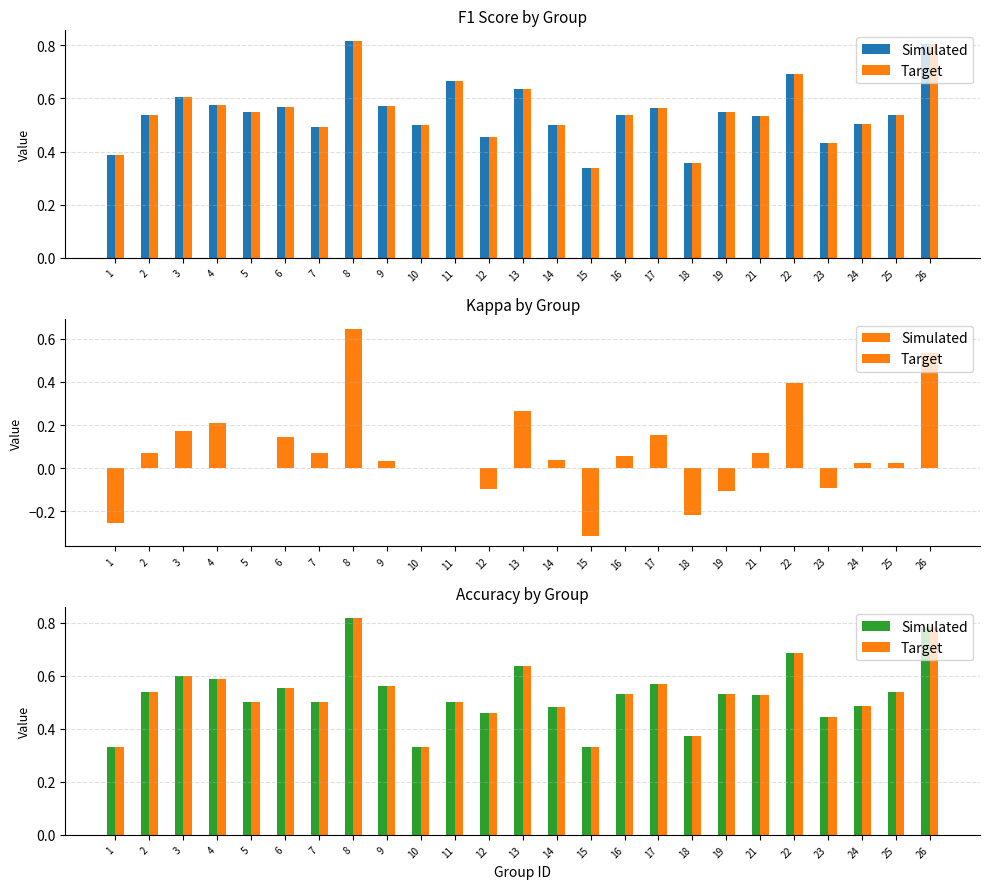

What is the sum of all f1 values?

13.7